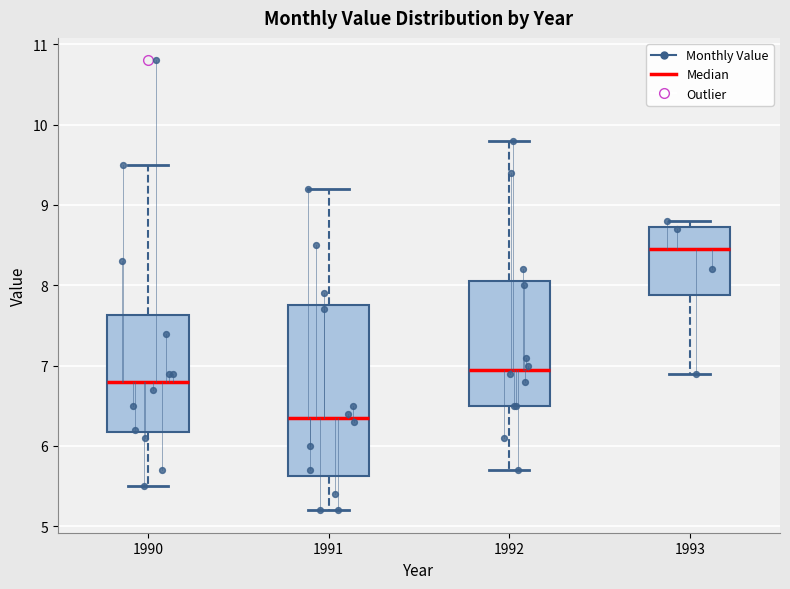

Which box has the lowest median line?

1991